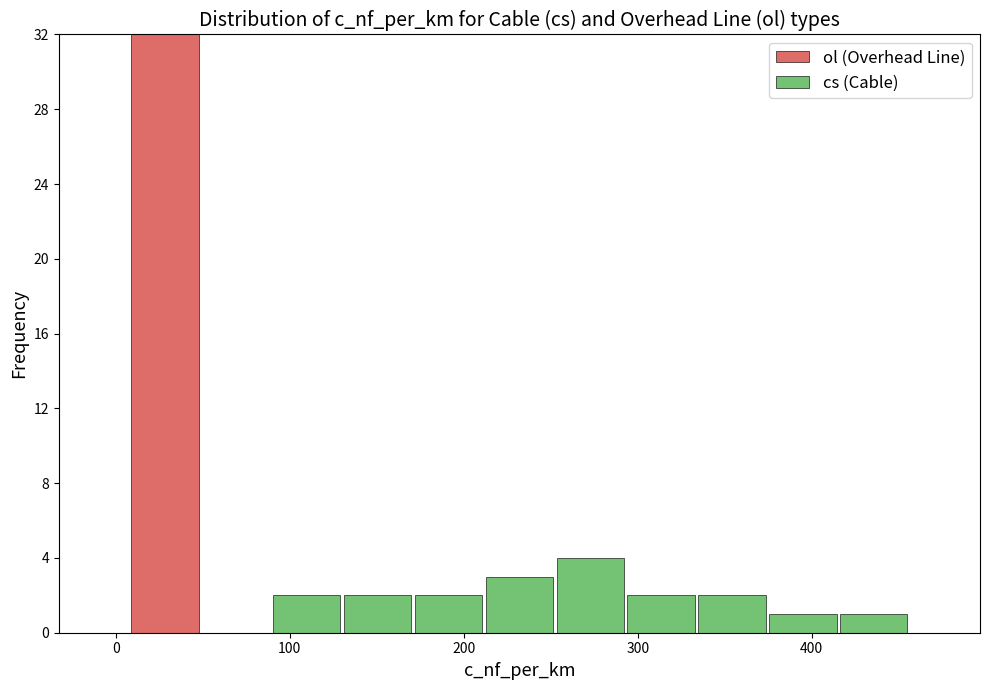

Reading left to right, transcribe this chart: for each stacked bar, give the range it covers on the x-axis and its total height. Neither the bar edges nor the heights are printed on the chart, so give them approximately, as read against the axes.

10 to 50: 32
50 to 90: 0
90 to 130: 2
130 to 170: 2
170 to 210: 2
210 to 250: 3
250 to 290: 4
290 to 330: 2
330 to 370: 2
370 to 420: 1
420 to 460: 1